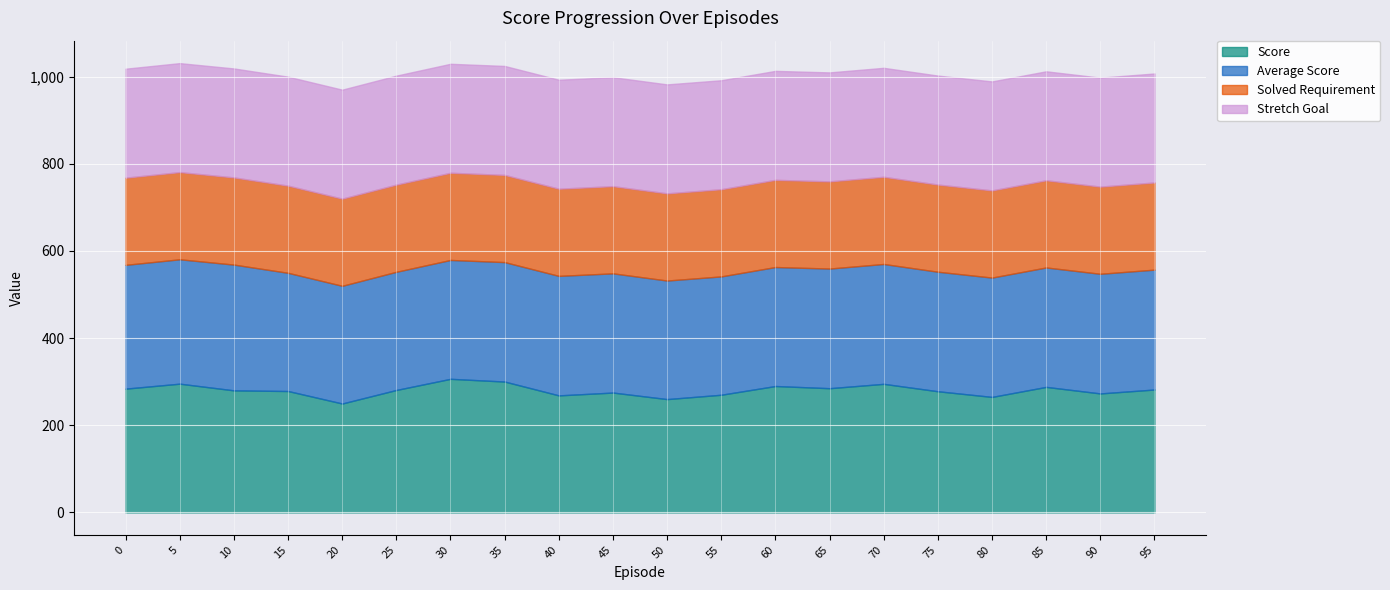

What is the total value across all series at 55?

991.5